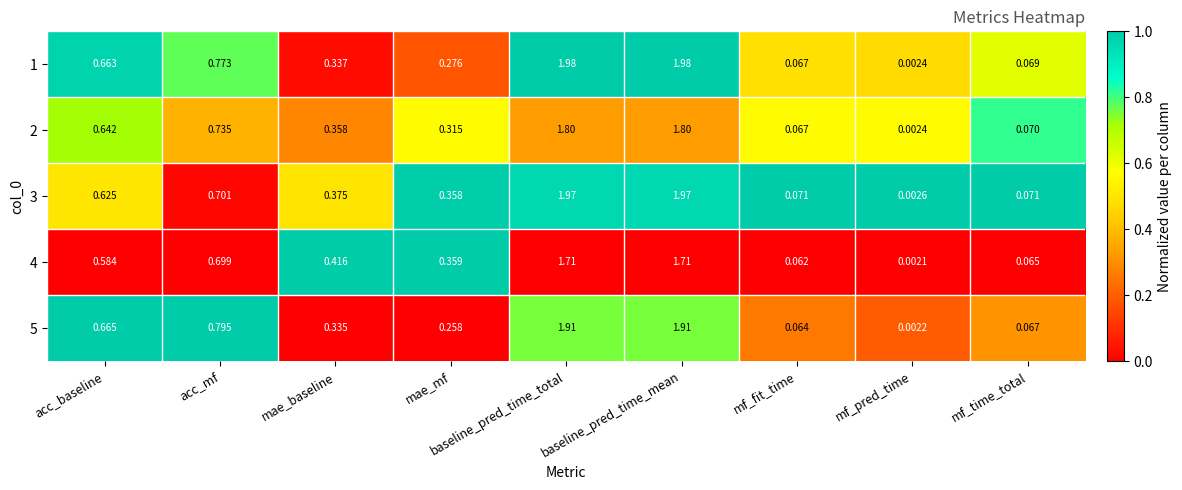

At which label is 2 closest to 0?

mf_pred_time